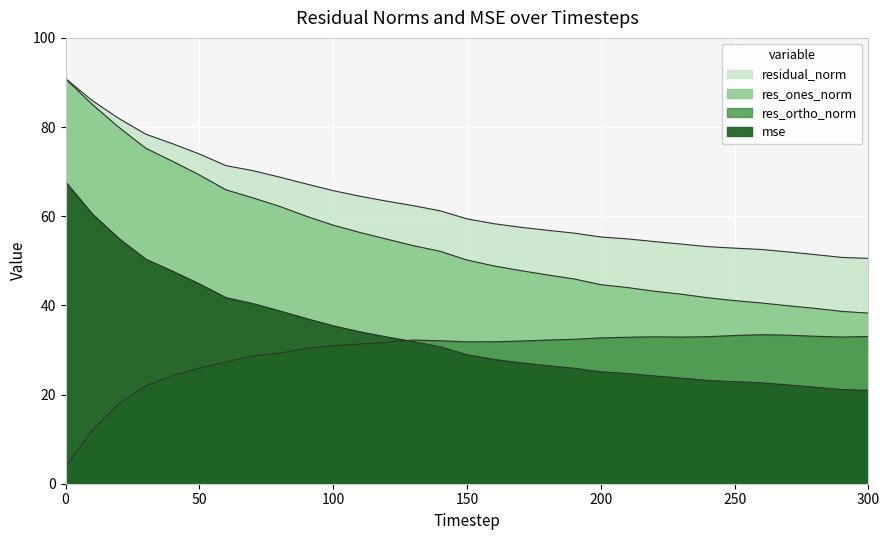

What is the difference between the res_ones_norm values at 130 and 260?

12.8